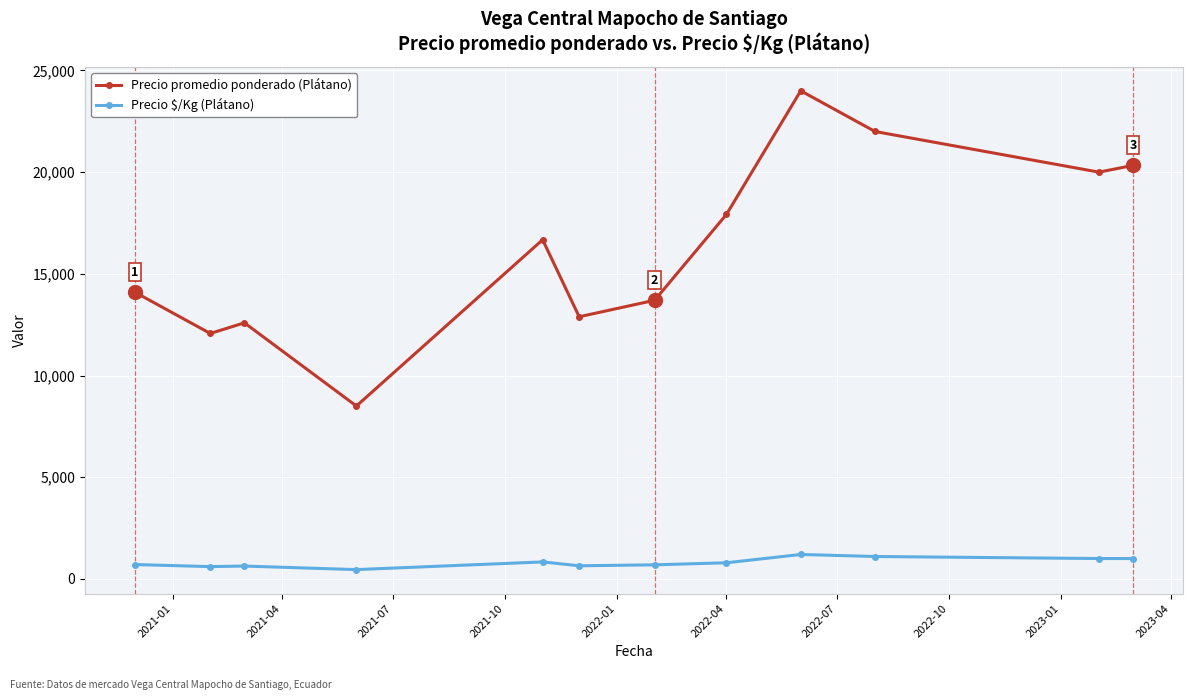

Rank the series by their maximum value, from lowest to highest.

Precio $/Kg (Plátano), Precio promedio ponderado (Plátano)